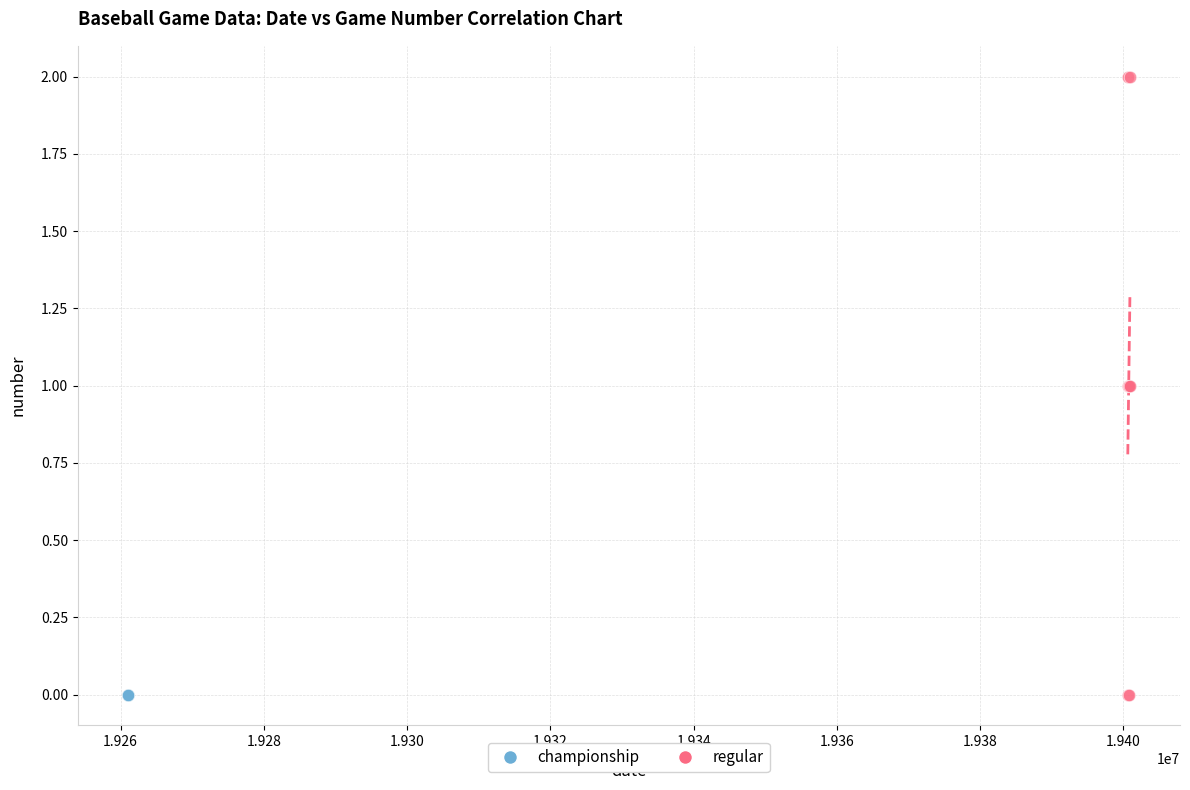

Which series contains the highest Y value?

regular